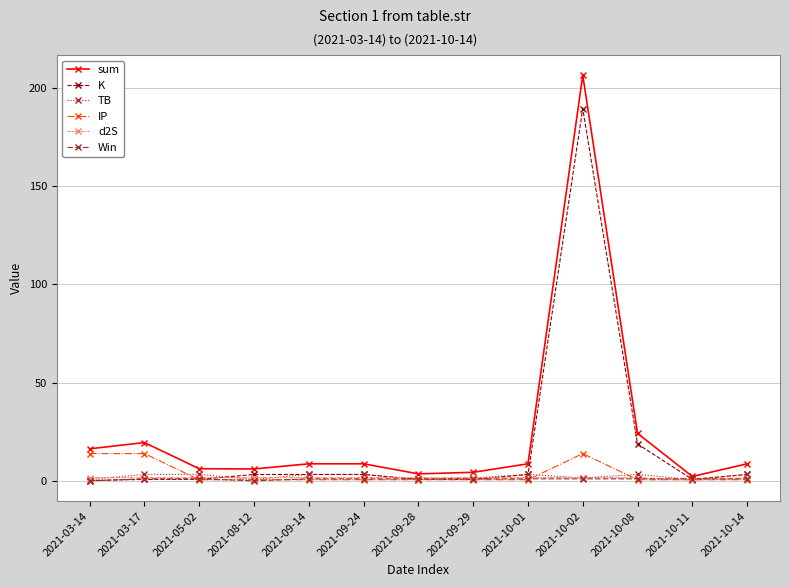

What is the spread (max minus min) of values at 2021-09-29?

3.8